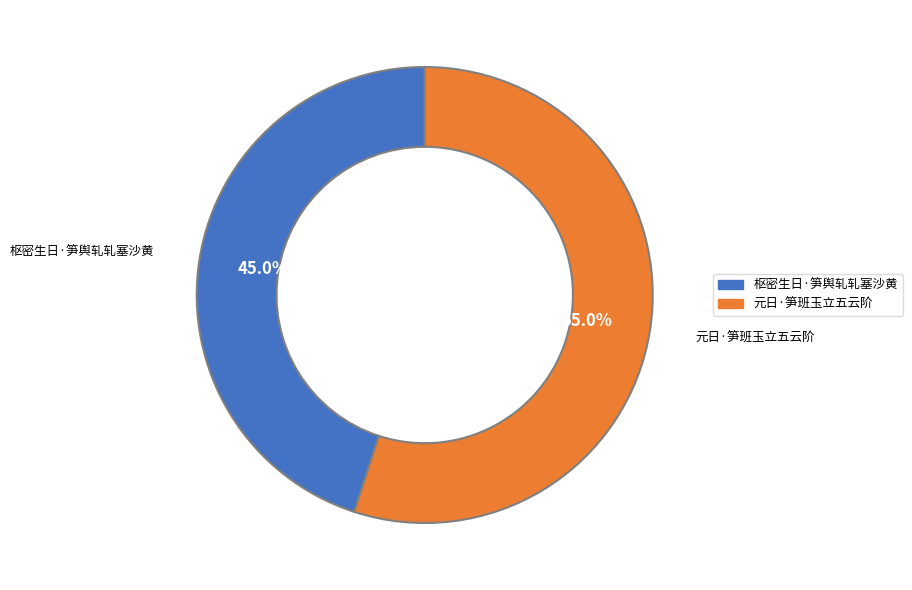

How many segments does this pie chart have?

2